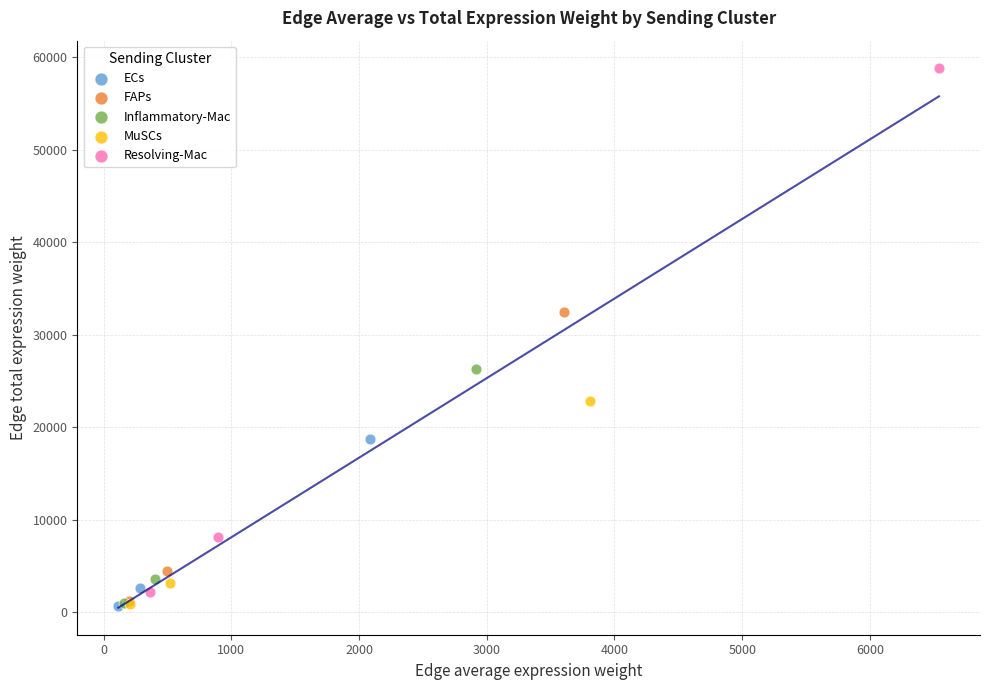

Which series has the largest Y range (max minus min)?

Resolving-Mac